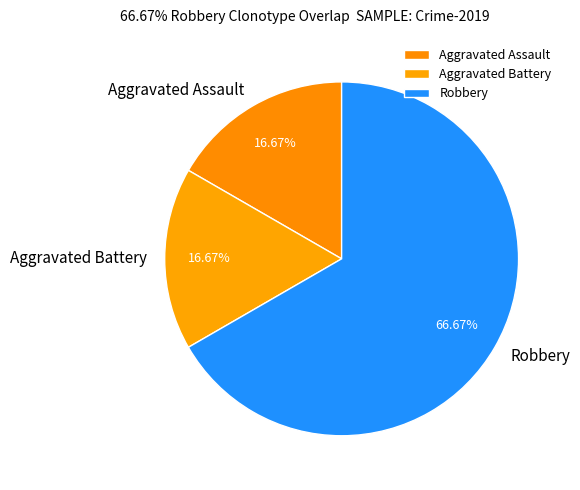

What is the ratio of the value at Aggravated Assault to the value at Aggravated Battery?

1.0